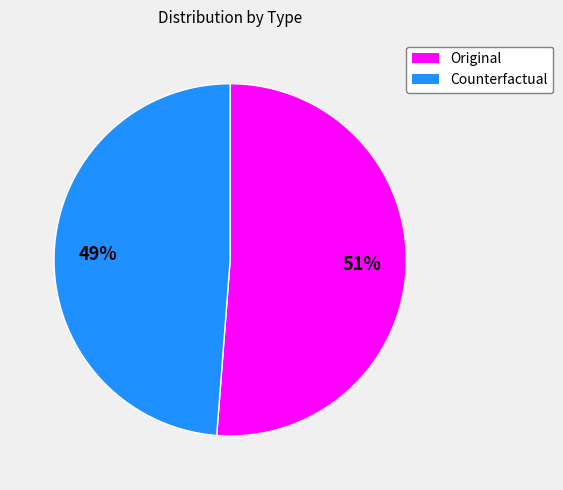

What is the largest slice in the pie chart?

Original